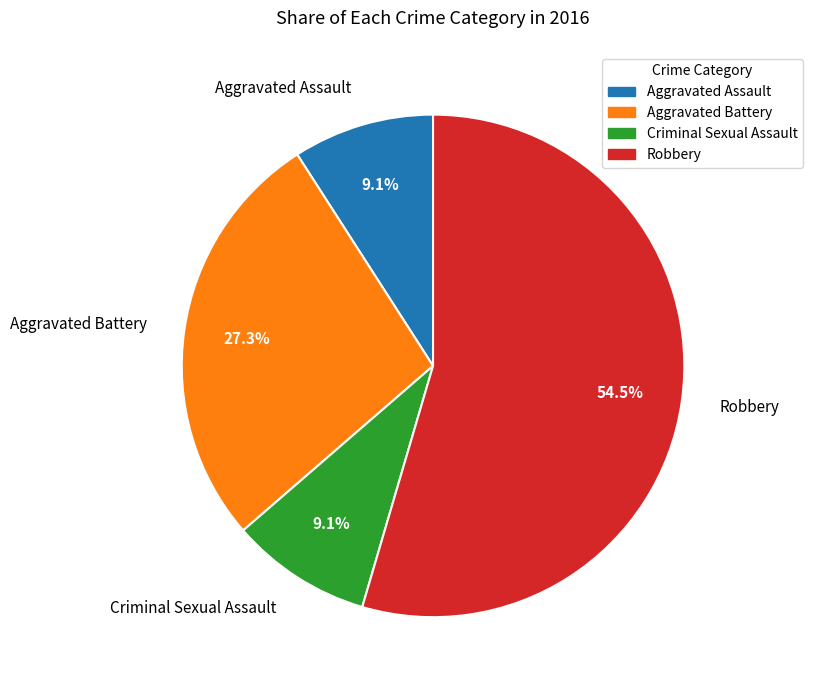

How many segments does this pie chart have?

4